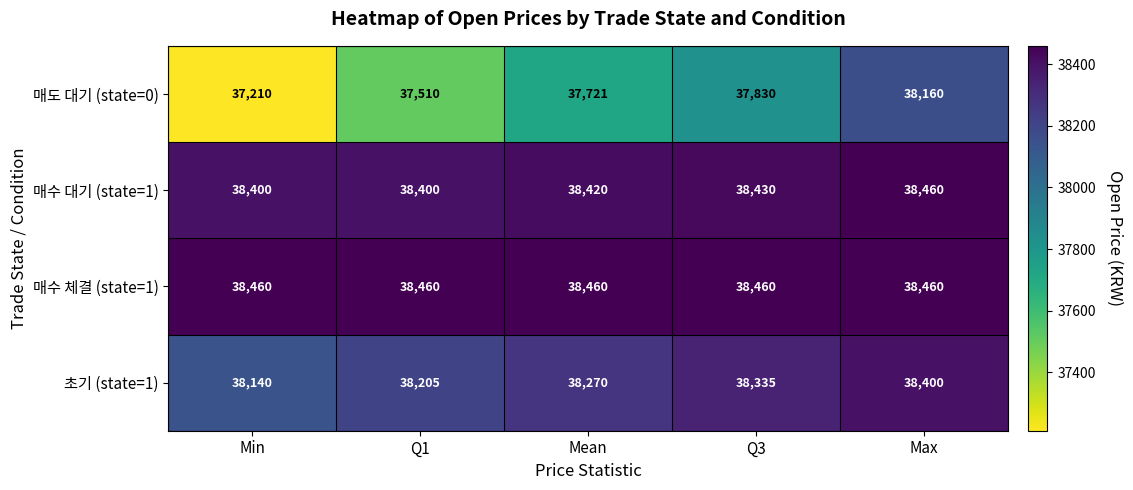

Which series has the largest total across all categories?

매수 체결 (state=1)